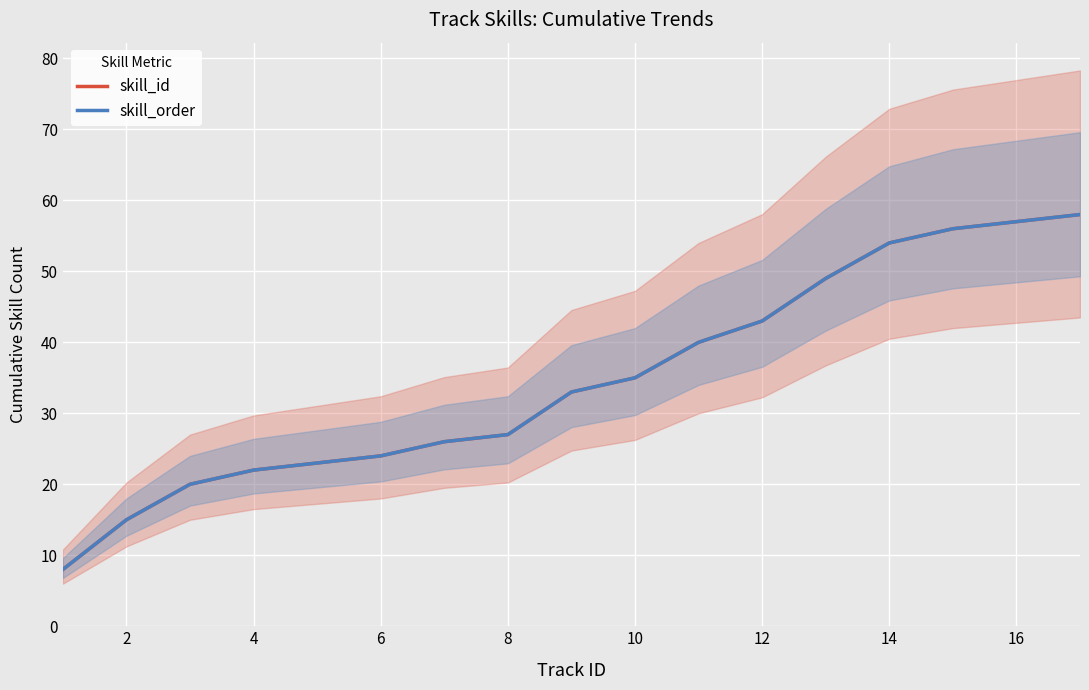

True or false: skill_id and skill_order cross at least once.

False